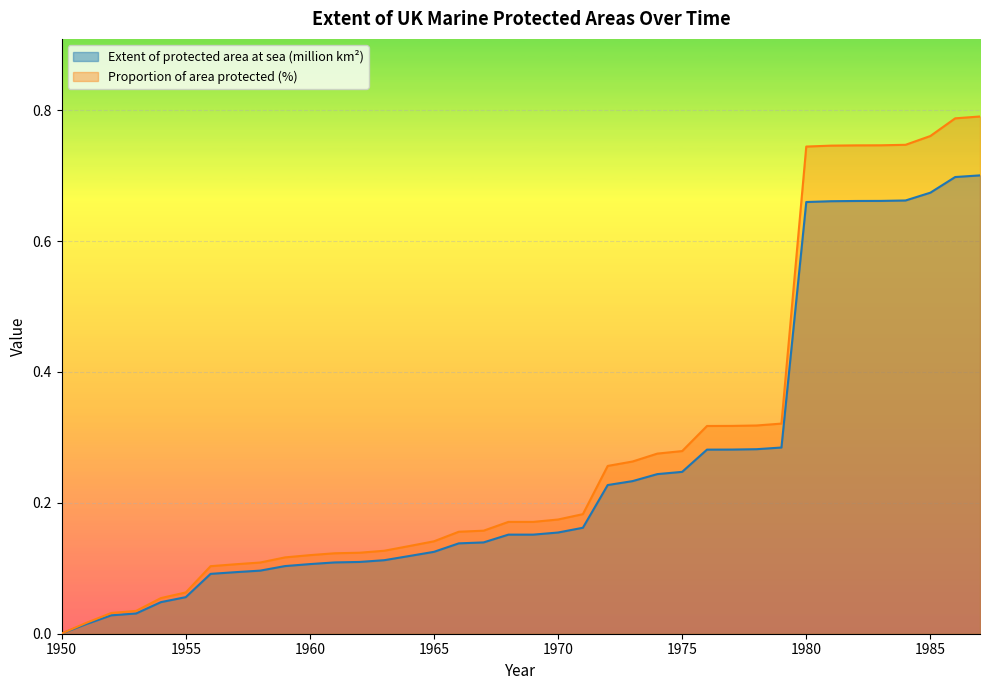

What is the value of the Extent of protected area at sea (million km²) point at the 19th from the left?

0.2